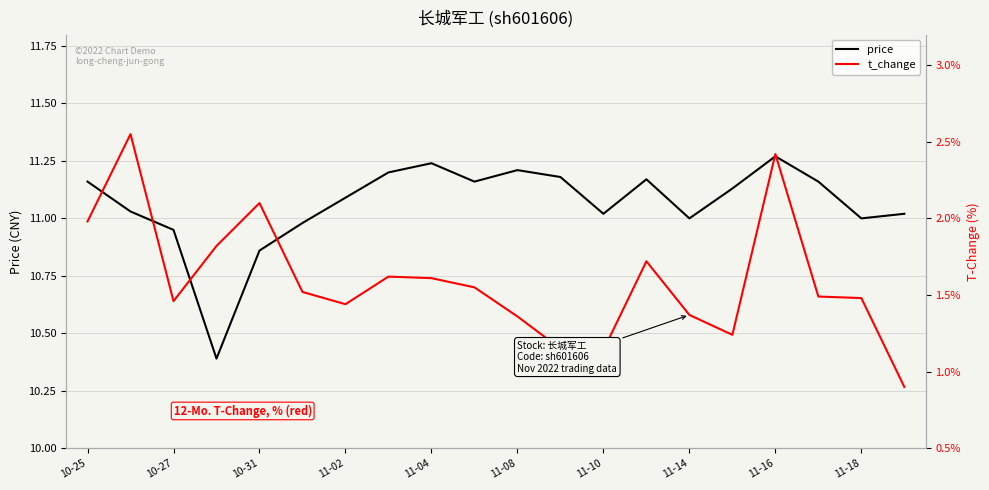

What is the value of the price point at the 10th from the left?

11.2